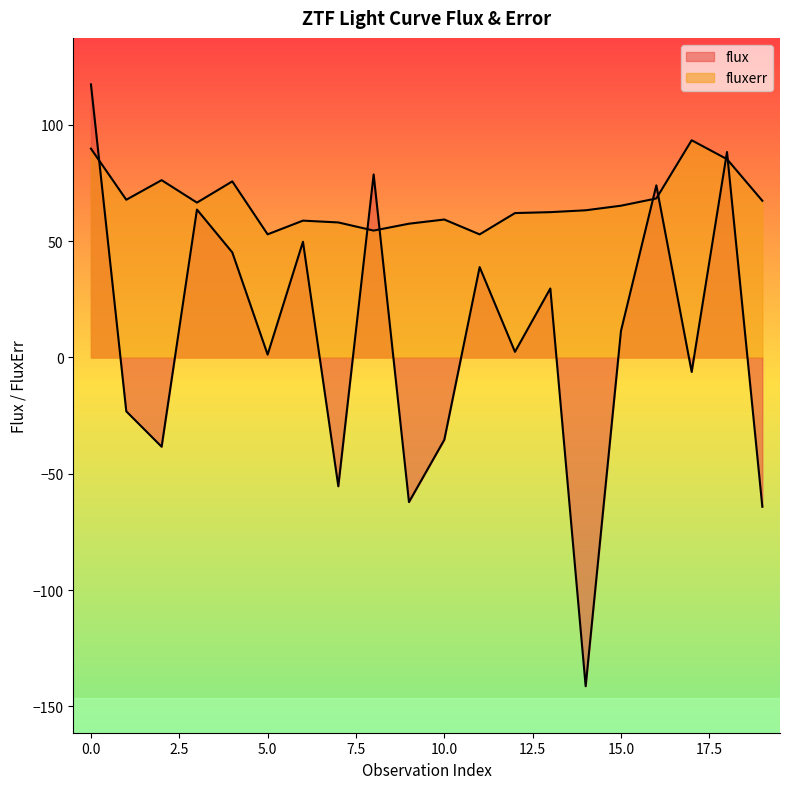

What is the value of the flux_binned point at the 17th from the left?

74.0